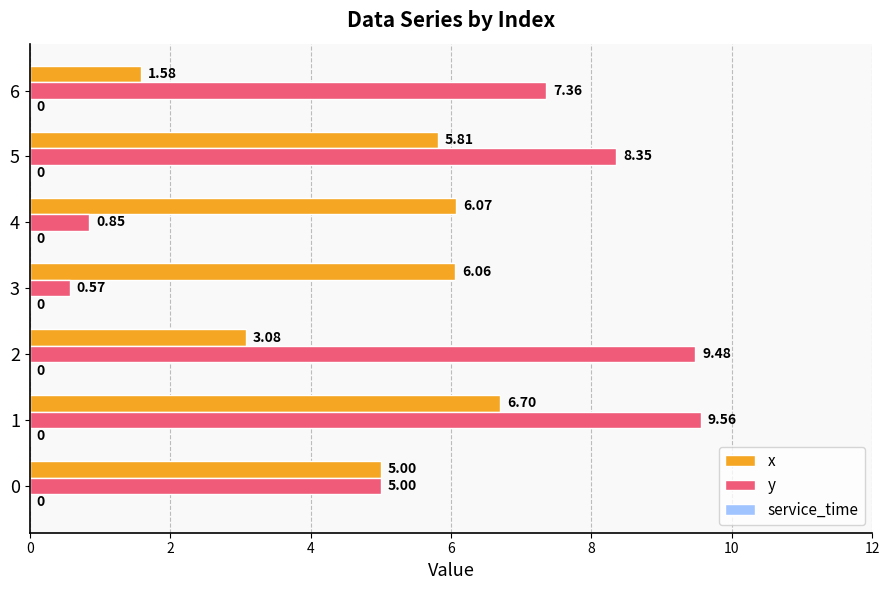

Is the value of y at 3 greater than the value of x at 2?

No